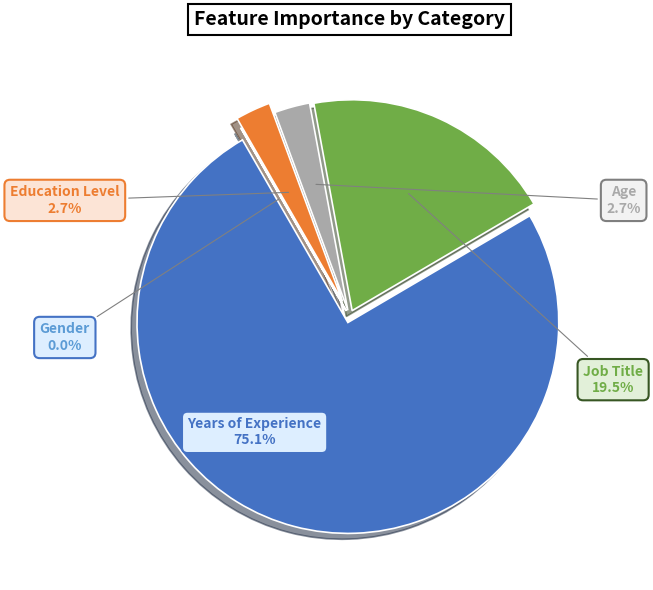

Is Education Level the majority of the pie?

No